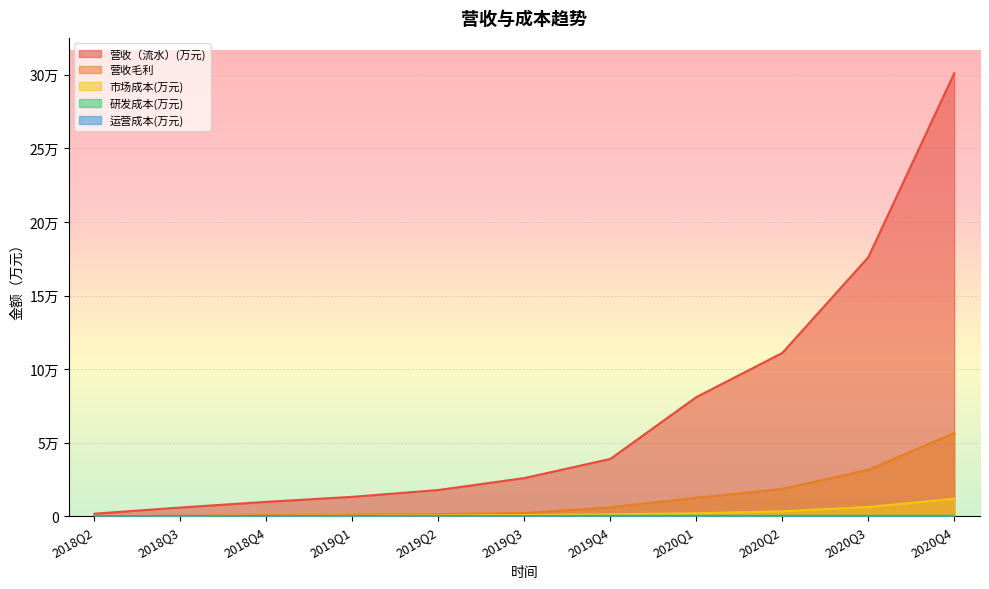

Reading left to right, extract all data points from this chart.

营收（流水）(万元): 2018Q2=1800.0	2018Q3=6000.0	2018Q4=9850.0	2019Q1=13250.0	2019Q2=17900.0	2019Q3=26000.0	2019Q4=39000.0	2020Q1=81000.0	2020Q2=111000.0	2020Q3=176000.0	2020Q4=301000.0
营收毛利: 2018Q2=144.0	2018Q3=480.0	2018Q4=793.0	2019Q1=1085.0	2019Q2=1502.0	2019Q3=2240.0	2019Q4=6120.0	2020Q1=12630.0	2020Q2=18630.0	2020Q3=31630.0	2020Q4=56630.0
市场成本(万元): 2018Q2=54.0	2018Q3=180.0	2018Q4=299.2	2019Q1=416.2	2019Q2=589.5	2019Q3=900.0	2019Q4=1395.0	2020Q1=2070.0	2020Q2=3420.0	2020Q3=6345.0	2020Q4=11970.0
研发成本(万元): 2018Q2=60.0	2018Q3=100.0	2018Q4=150.0	2019Q1=200.0	2019Q2=200.0	2019Q3=200.0	2019Q4=360.0	2020Q1=360.0	2020Q2=360.0	2020Q3=360.0	2020Q4=360.0
运营成本(万元): 2018Q2=12.0	2018Q3=20.0	2018Q4=30.0	2019Q1=40.0	2019Q2=40.0	2019Q3=40.0	2019Q4=72.0	2020Q1=72.0	2020Q2=72.0	2020Q3=72.0	2020Q4=72.0